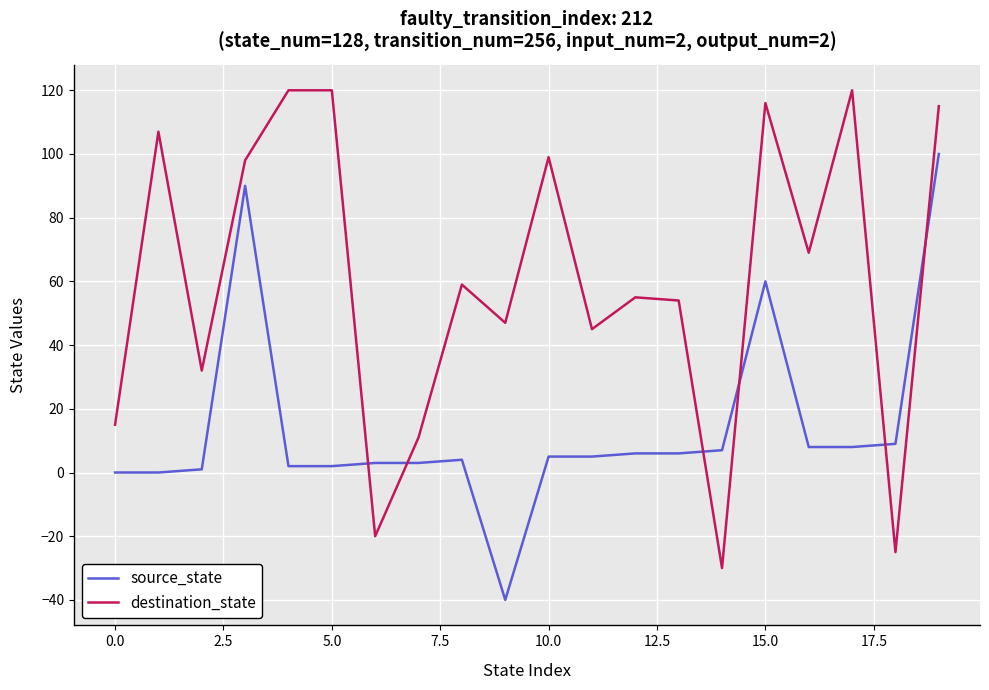

Rank the series by their average value, from lowest to highest.

source_state, destination_state